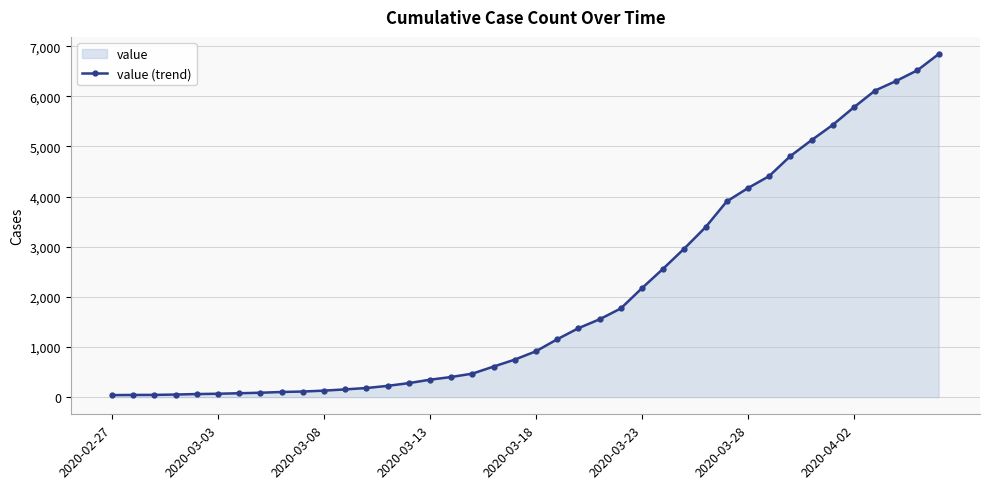

How many lines are shown in the chart?

1